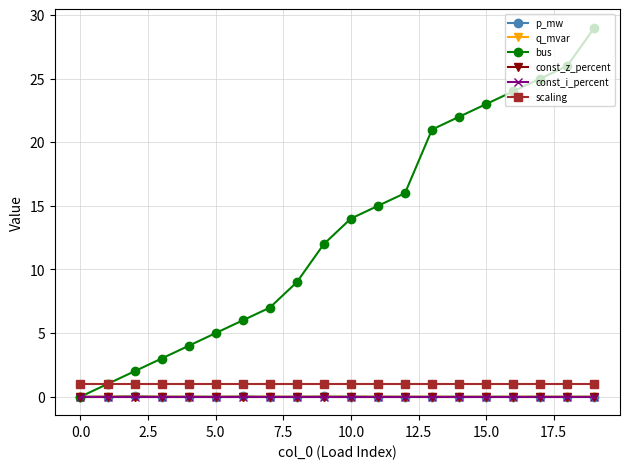

At which category is the sum across all series the highest?

19